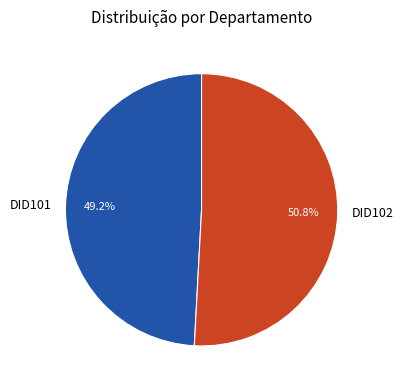

To the nearest percent, what is the average slice percentage?

50%